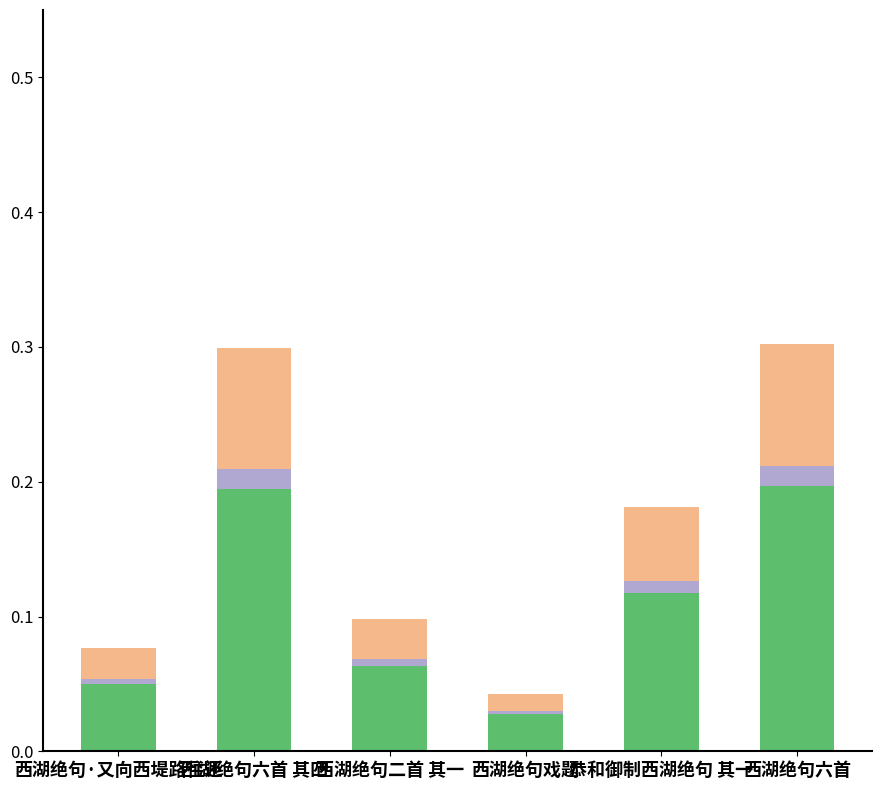

Count the number of categories in the chart.

6